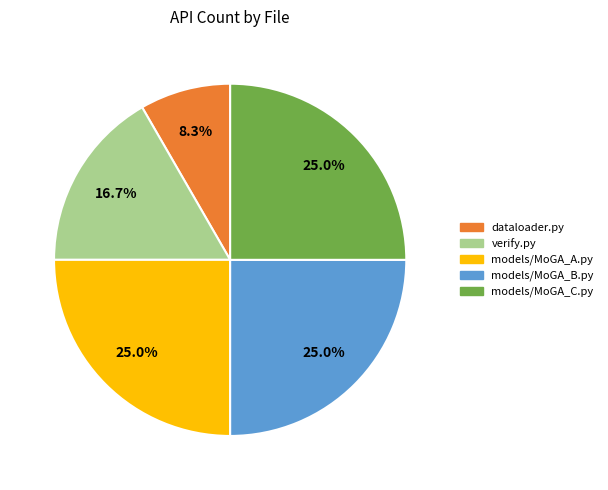

Does any single category account for the majority?

No